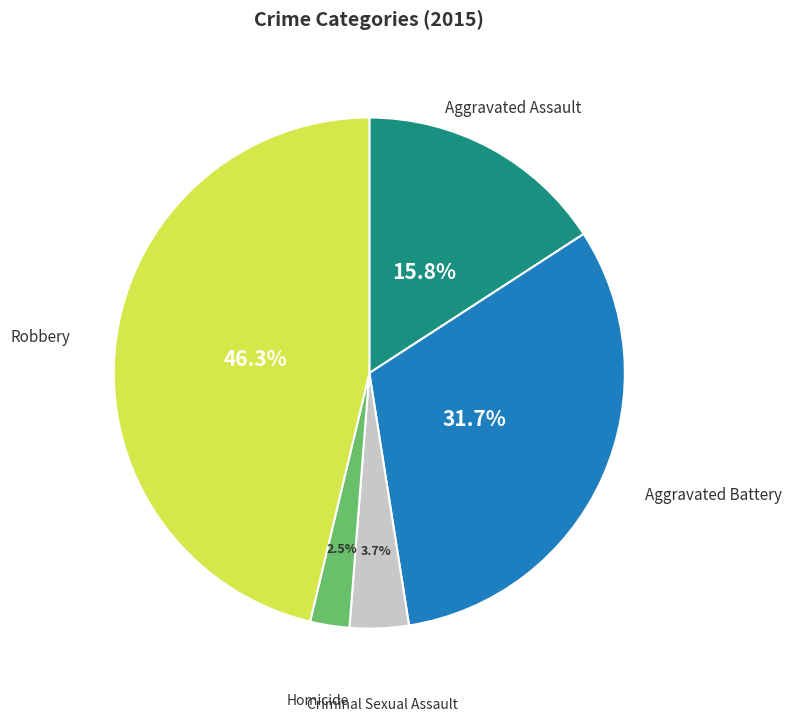

Is it true that Robbery is 57% of the pie?

False